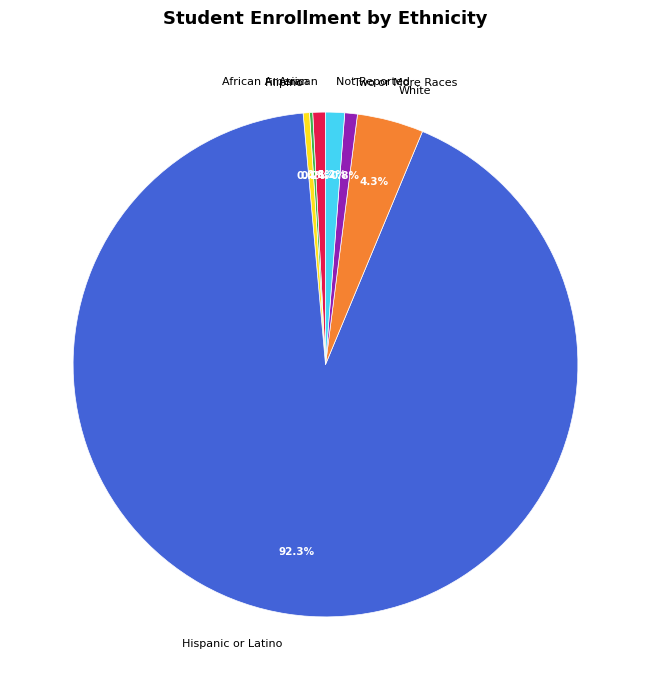

Which slice is the largest?

Hispanic or Latino